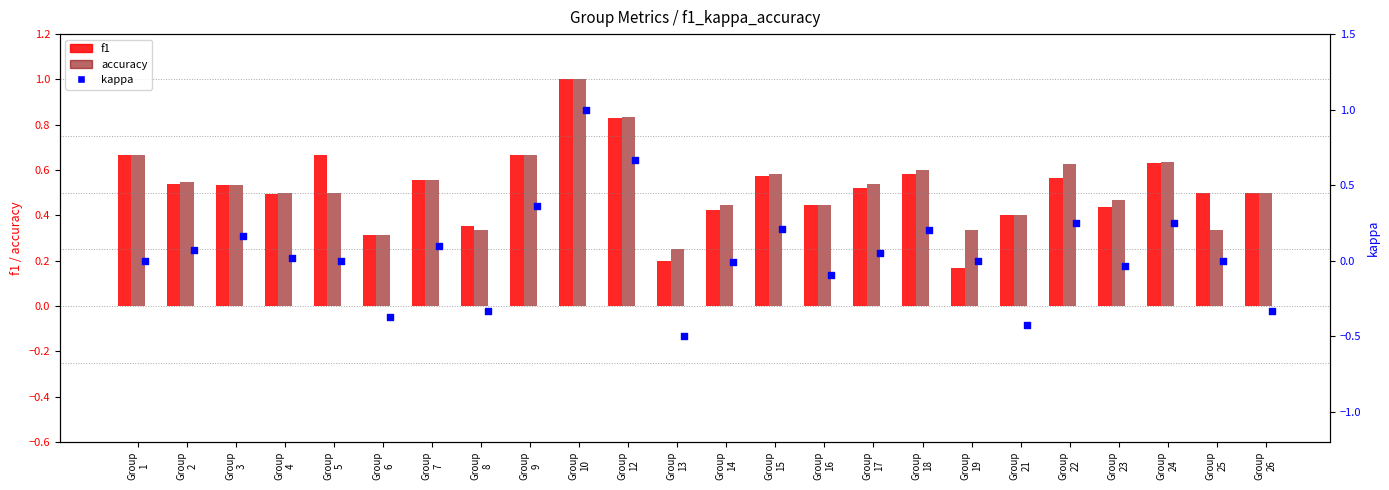

What are all the series names shown in the legend?

f1, accuracy, kappa